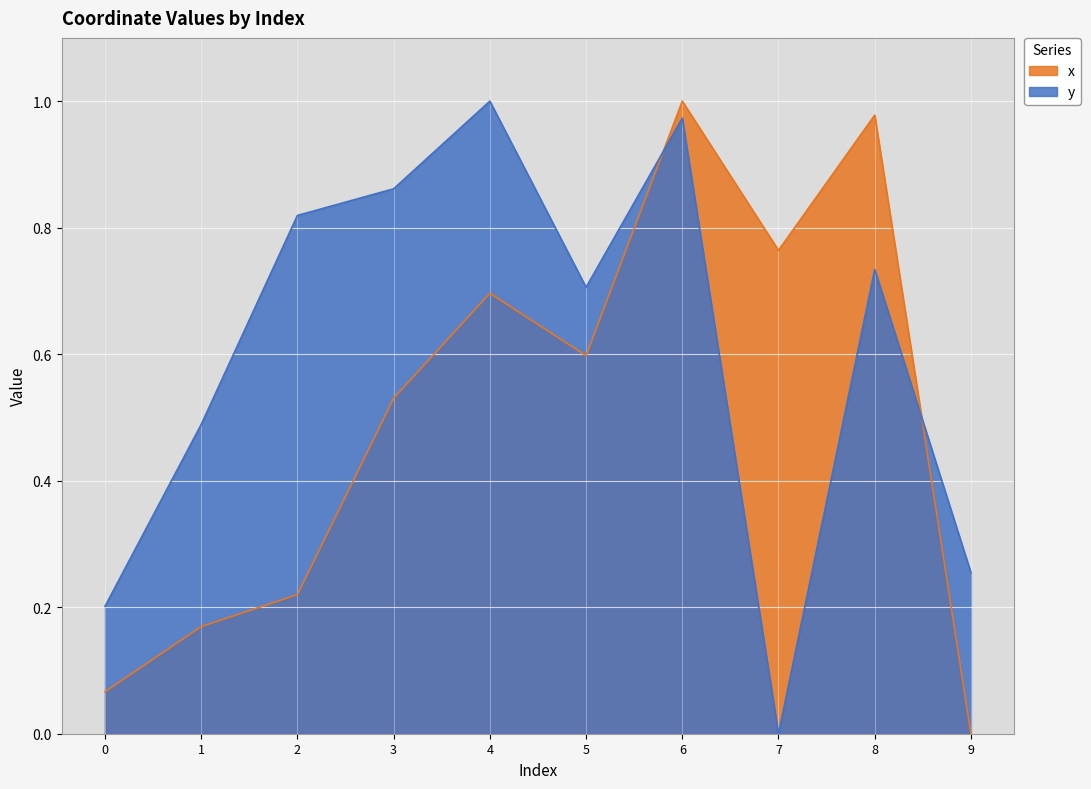

What is the average value of the y series?

0.6